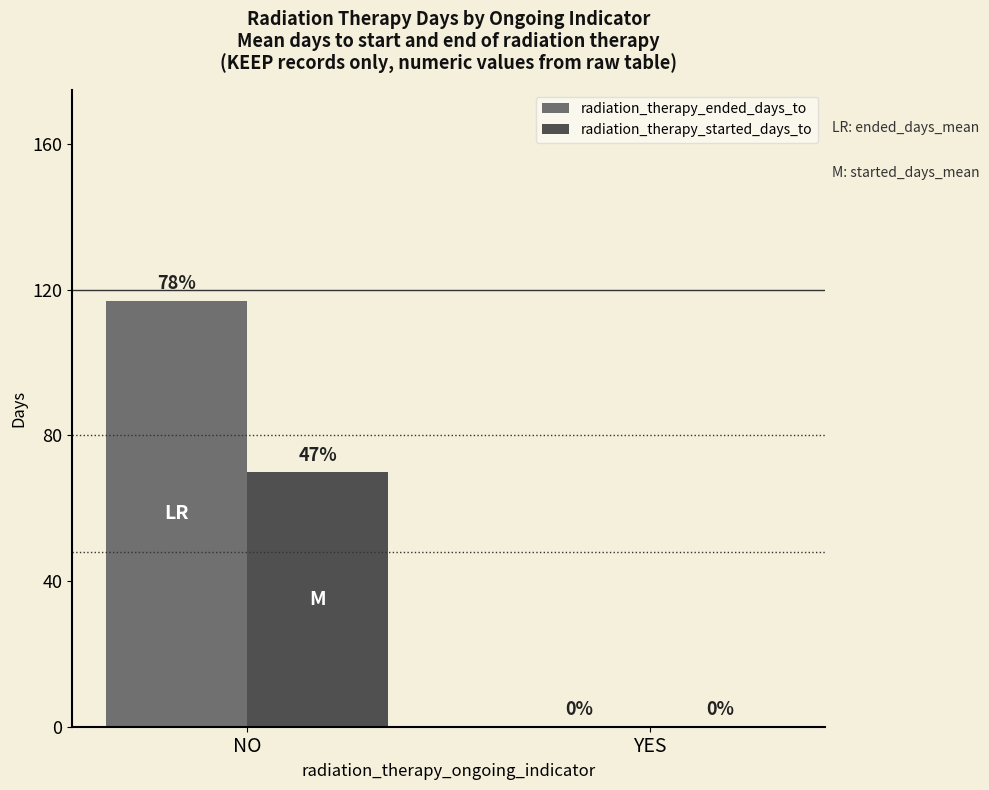

The radiation_therapy_ended_days_to series shows 0 at YES. True or false?

True